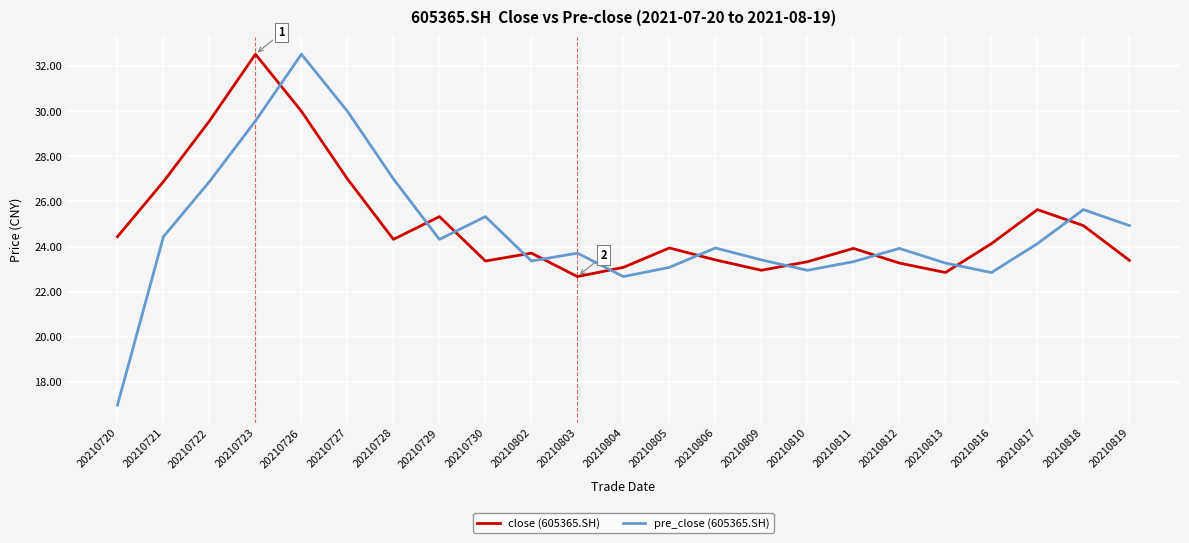

At 20210728, list the series in order from smallest to largest.

close (605365.SH), pre_close (605365.SH)